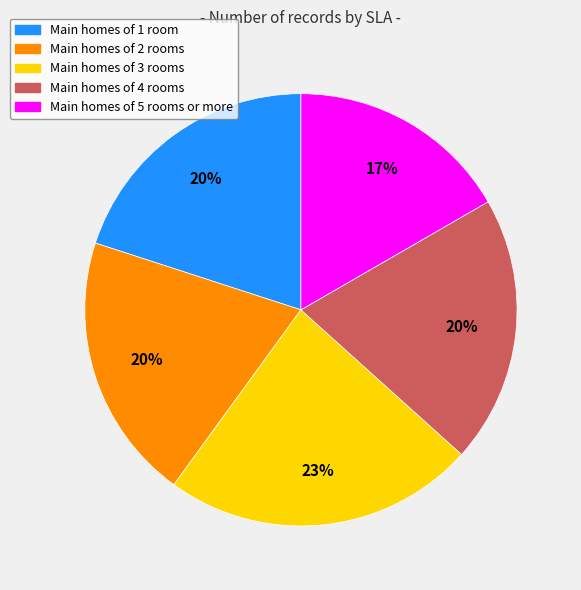

Does Main homes of 5 rooms or more account for over 50% of the chart?

No